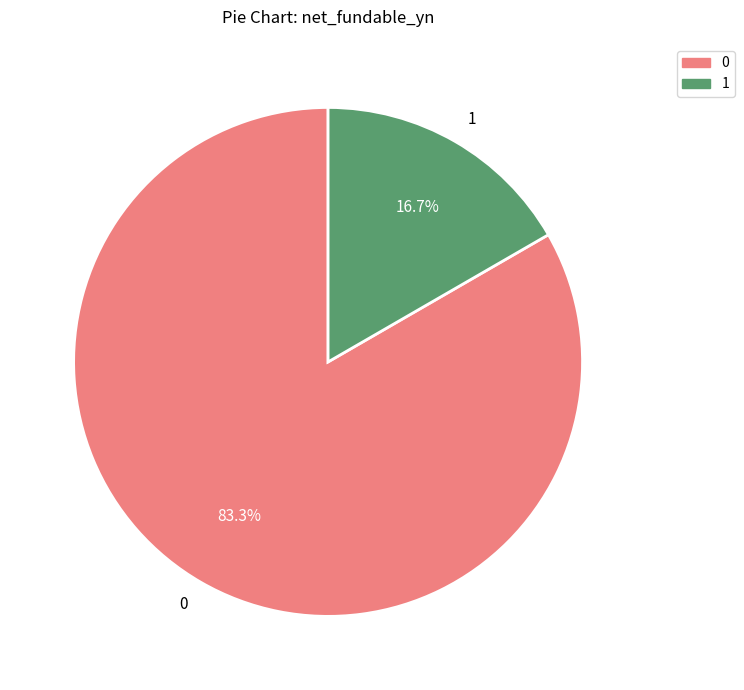

To the nearest percent, what is the combined percentage of 1 and 0?

100%